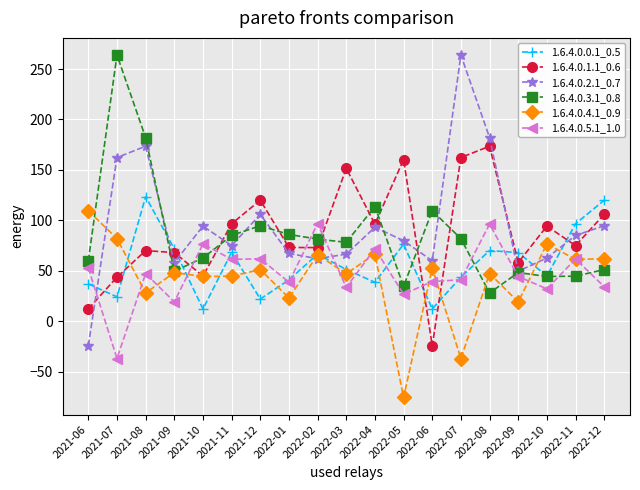

What is the difference between the highest and lowest values at 2022-05?

235.9